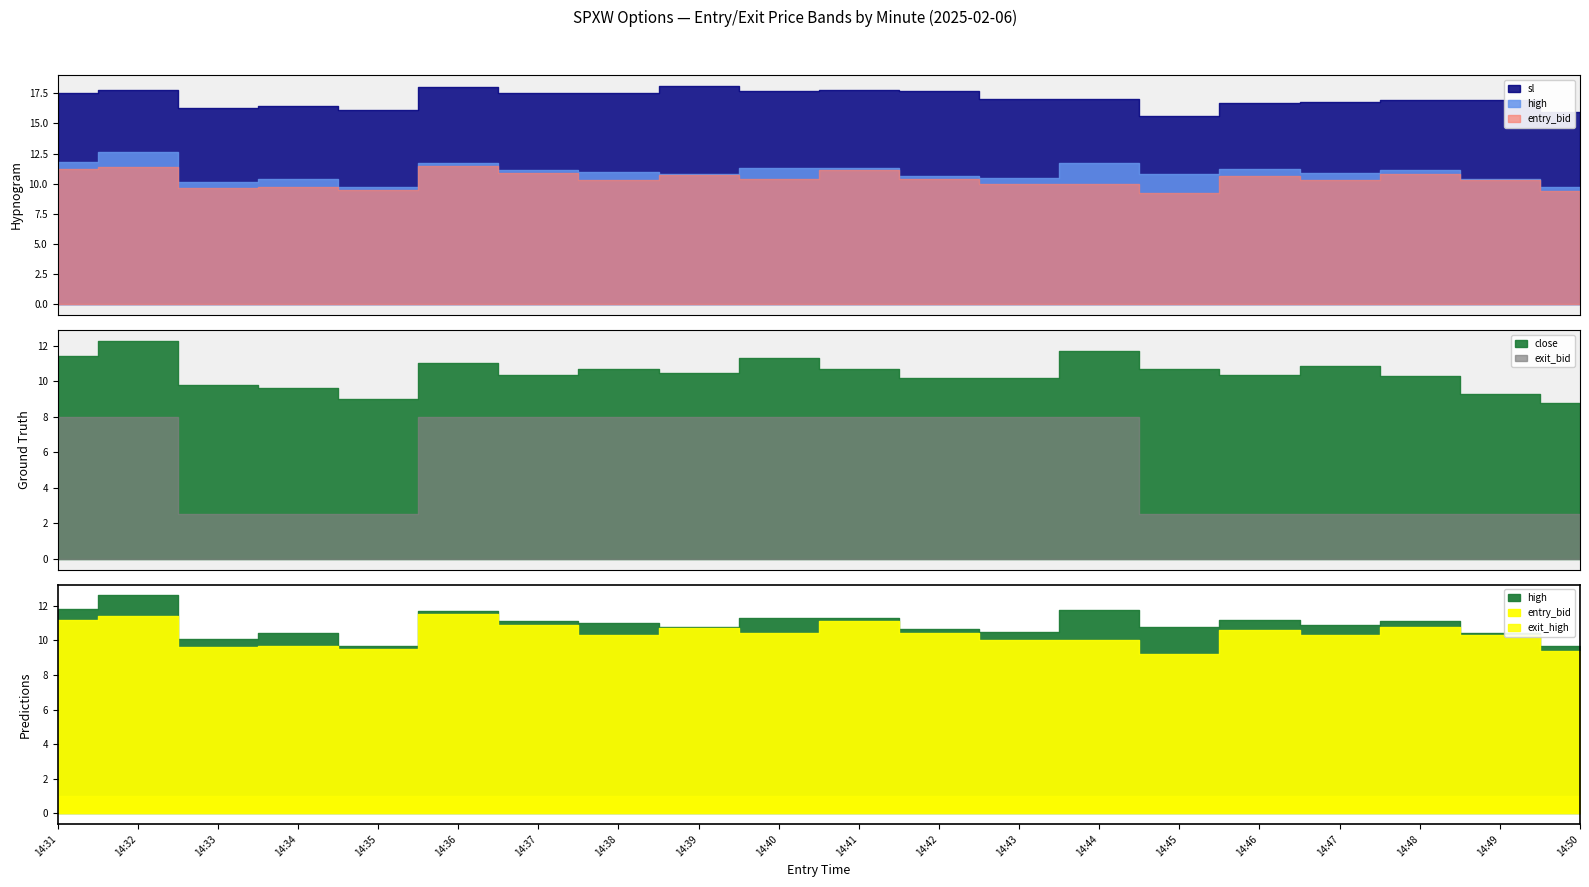

Rank the categories by sl value from lowest to highest.

14:45, 14:50, 14:35, 14:33, 14:34, 14:46, 14:47, 14:48, 14:49, 14:43, 14:44, 14:31, 14:37, 14:38, 14:40, 14:42, 14:32, 14:41, 14:36, 14:39